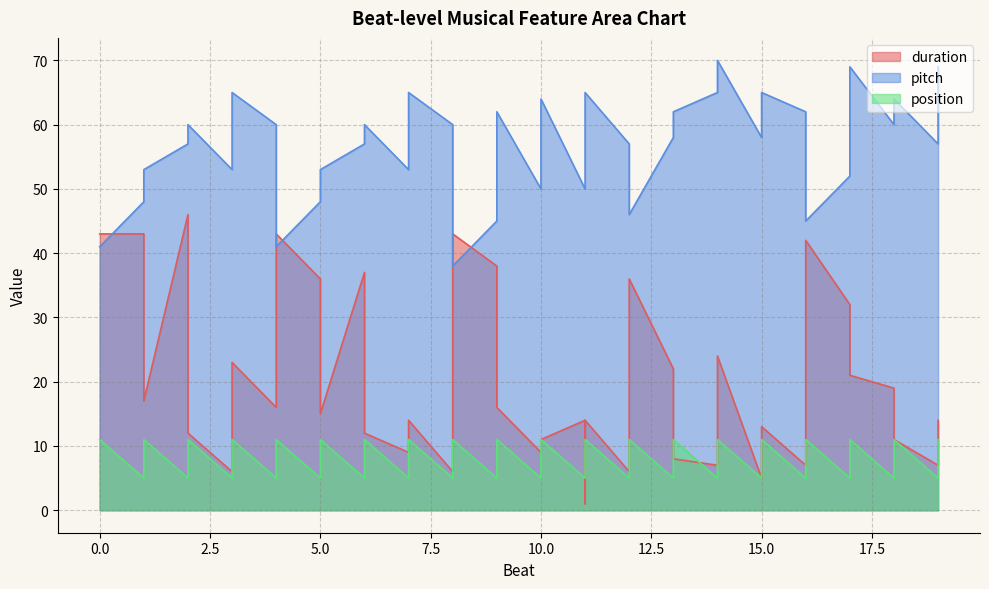

Rank the series at 6 from lowest to highest value.

position, duration, pitch